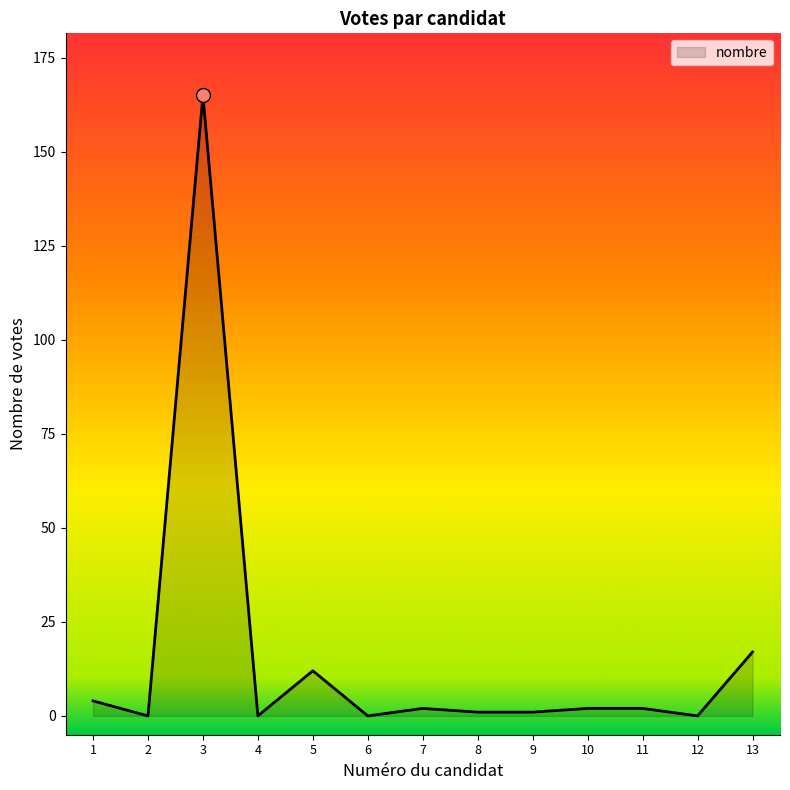

The value at 3 is 165. True or false?

True